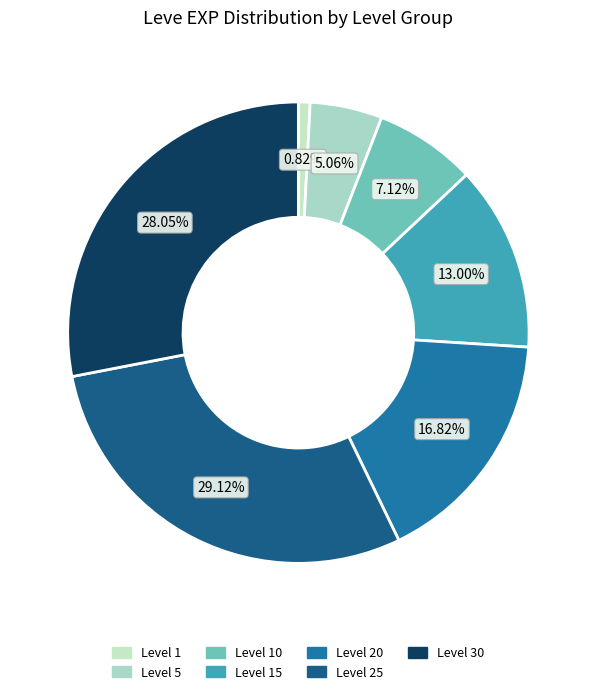

Is there a majority slice in this chart?

No